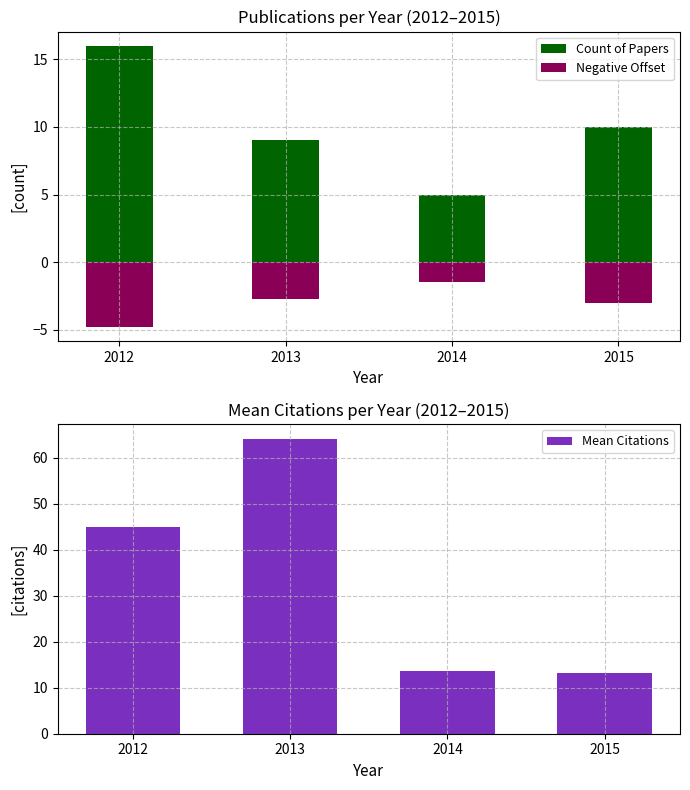

What are all the series names shown in the legend?

Count of Papers, Negative Offset, Mean Citations